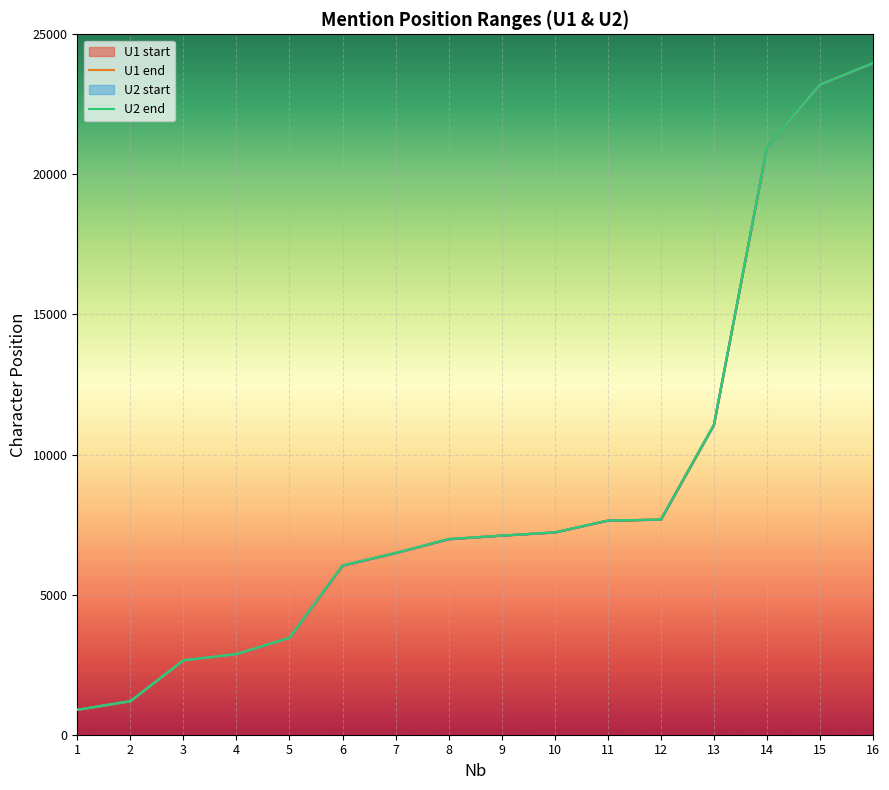

What is the value of the U1 end point at the 7th from the left?

6487